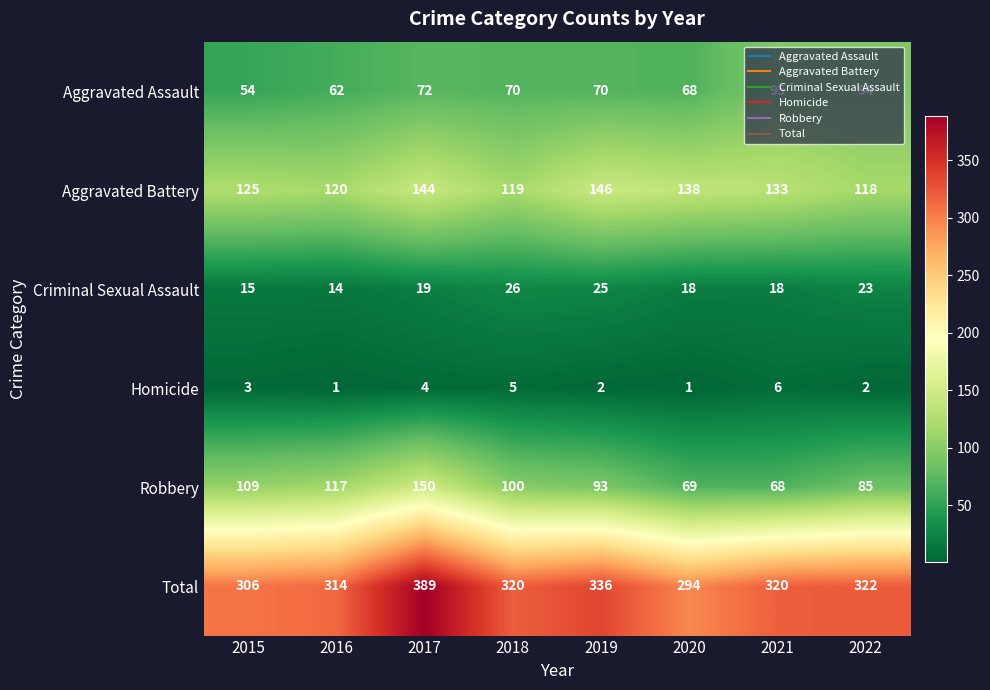

Which series has the largest total across all categories?

Total